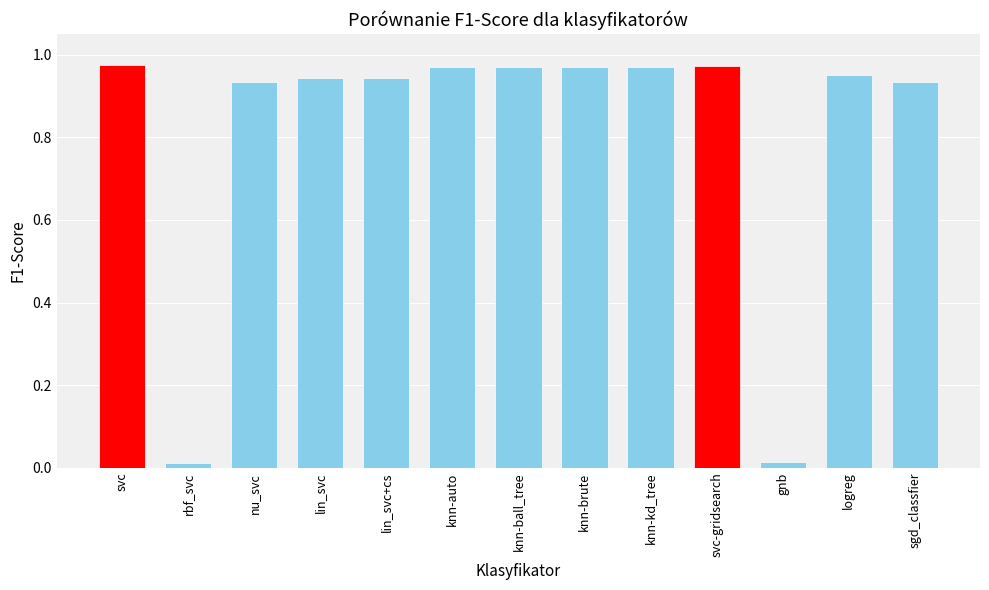

How many bars are there in total?

13